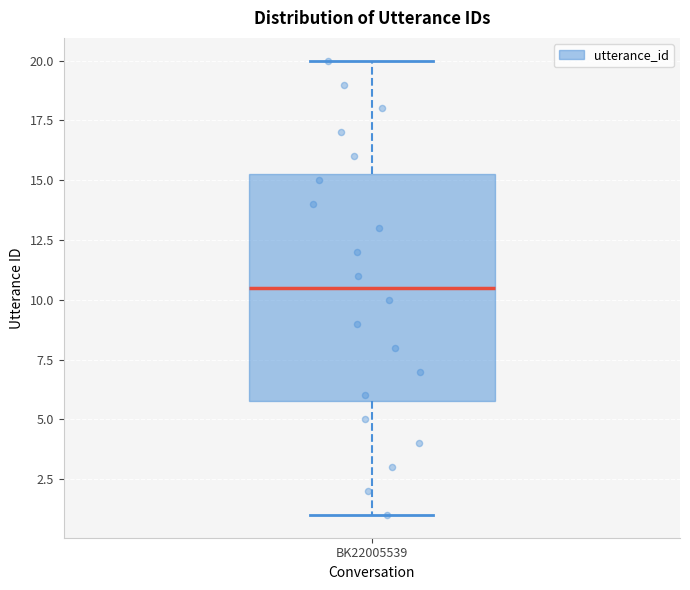

Transcribe this box plot: give where the median line is, the range the box spans, and where the two whiskers end, as read against the y-axis. The values are not printed on the chart, so give them approximately, as read against the axis.

median 10.5, box 6.0 to 15.5, whiskers 1.0 to 20.0